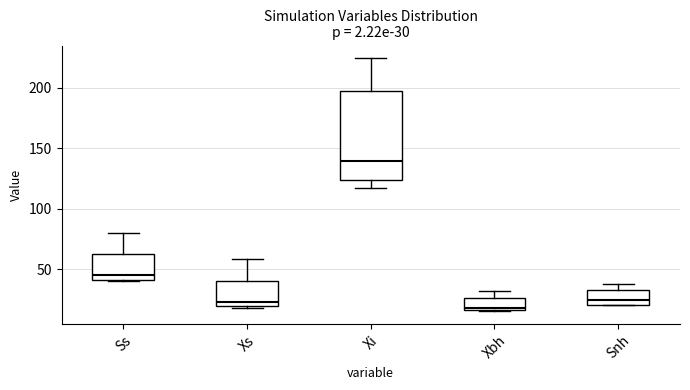

Which box's median line is the highest?

Xi